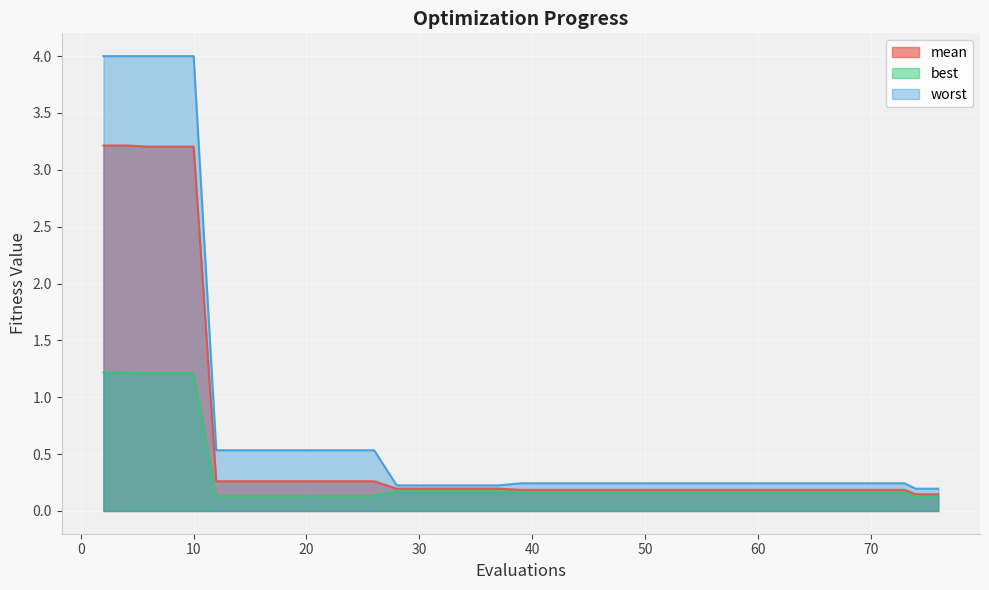

Is it true that mean equals 5.6 at 10?

False